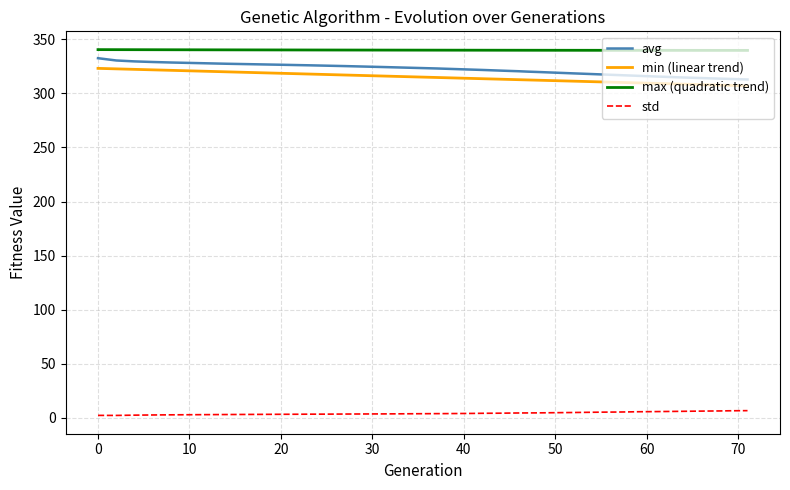

True or false: min (linear trend) and max (quadratic trend) cross at least once.

False